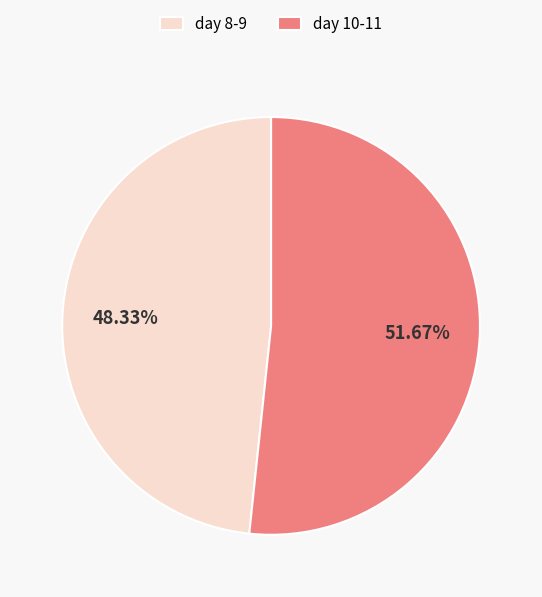

Is the sum of day 8-9 and day 10-11 greater than half?

Yes